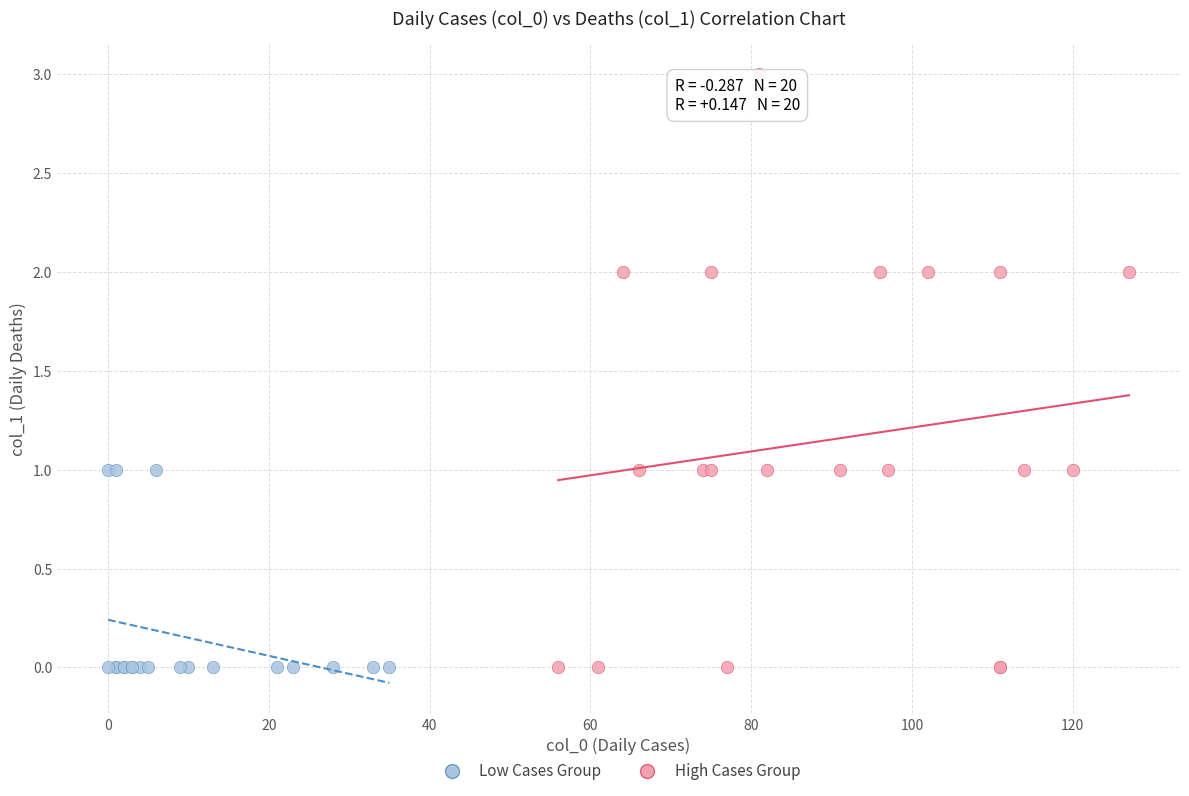

Which series has the widest spread of Y values?

High Cases Group